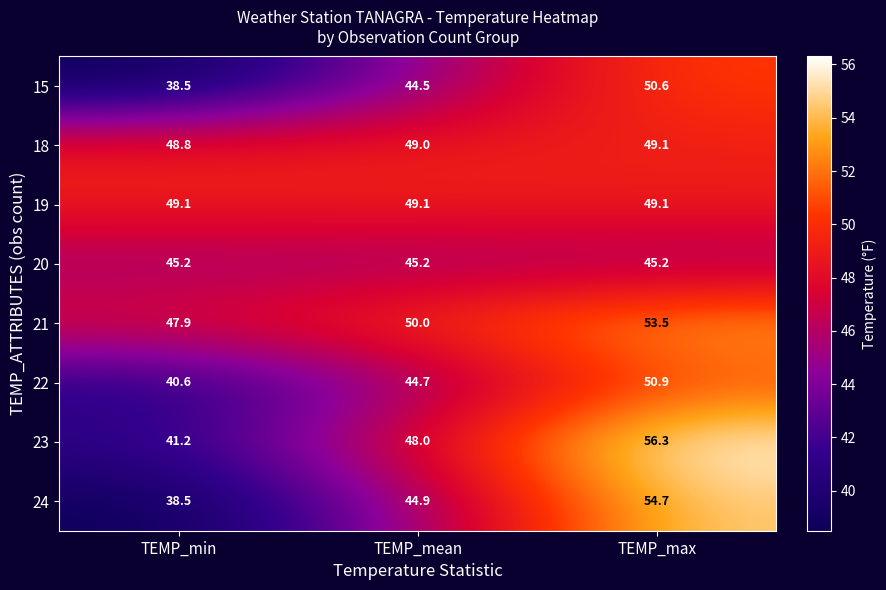

Which series has the largest range (max minus min)?

24